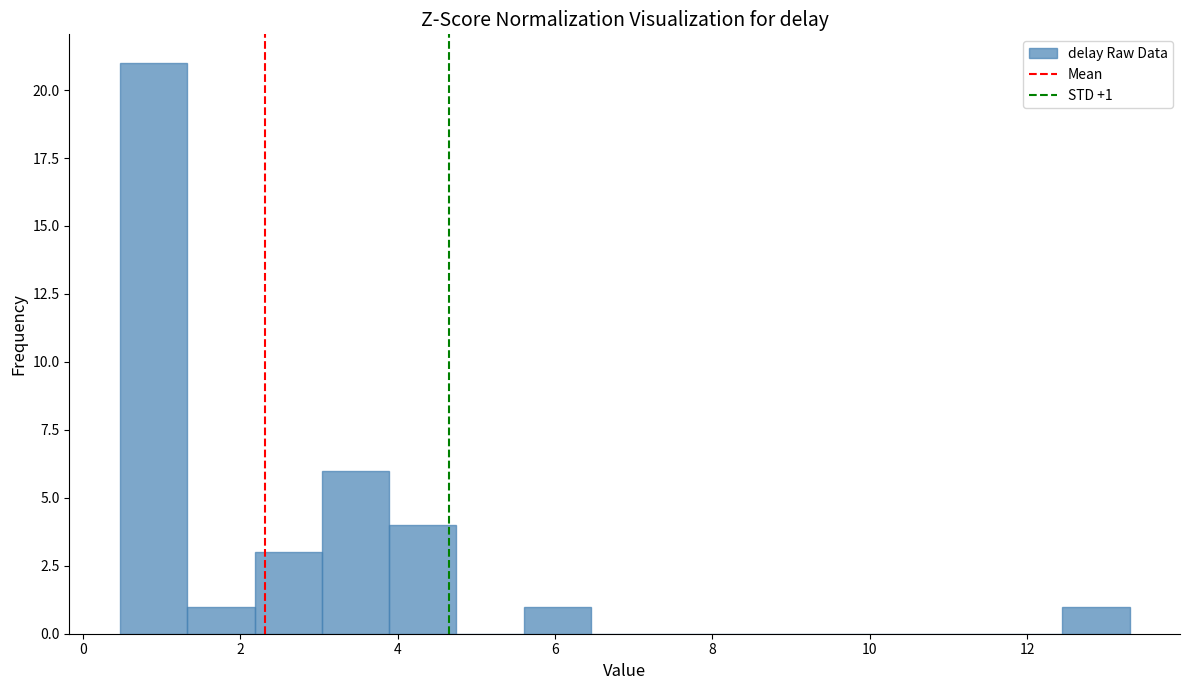

Which range on the x-axis has the tallest bar?

0.4 to 1.4